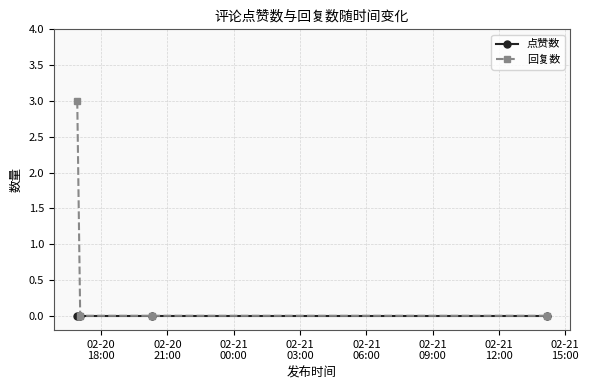

Which series has the largest total across all categories?

回复数